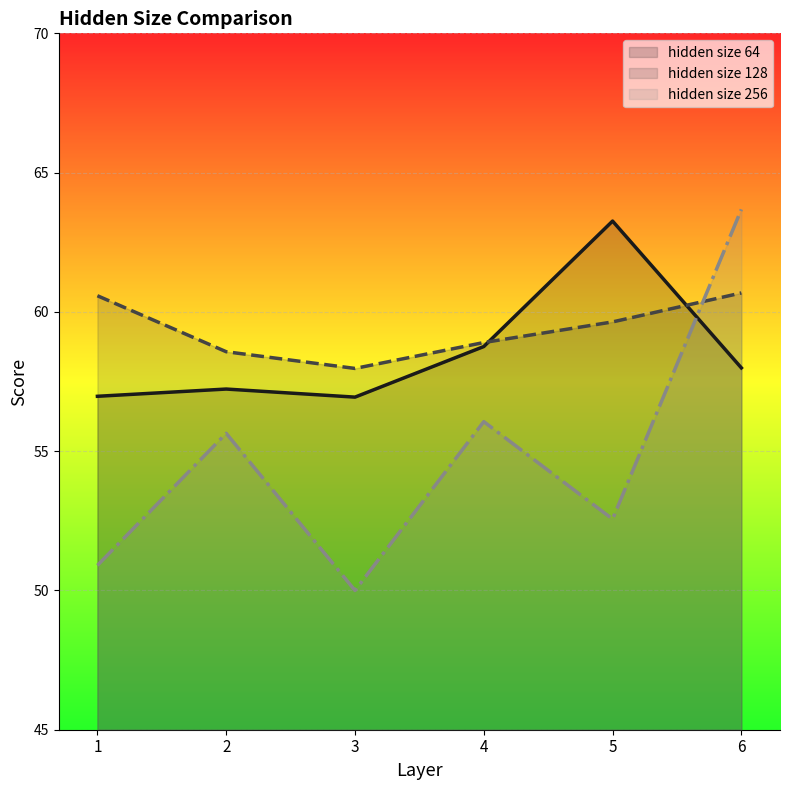

At which category does hidden size 128 line reach its first local valley?

3